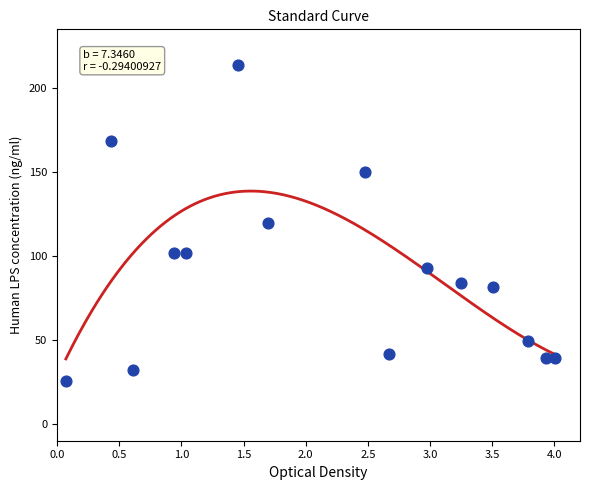

What is the range of Y values (max minus min)?

188.0